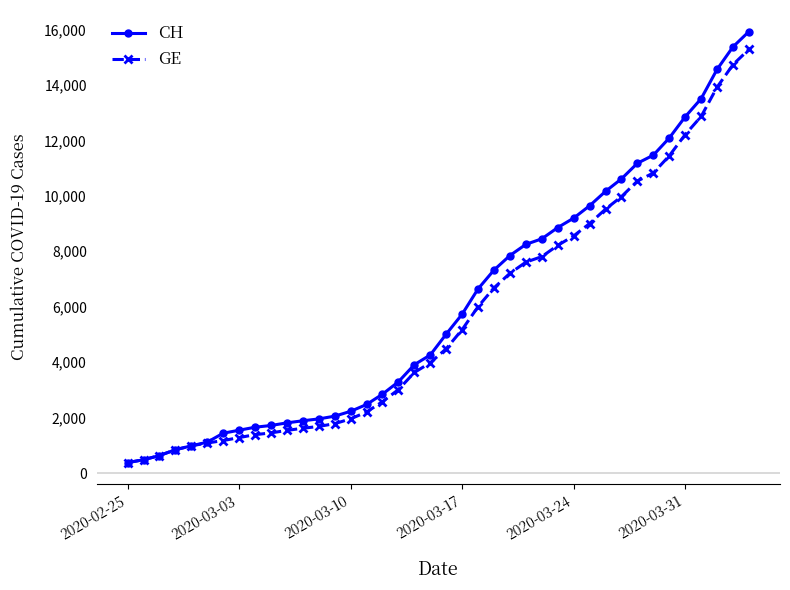

What is the value of the GE point at the 25th from the left?

7205